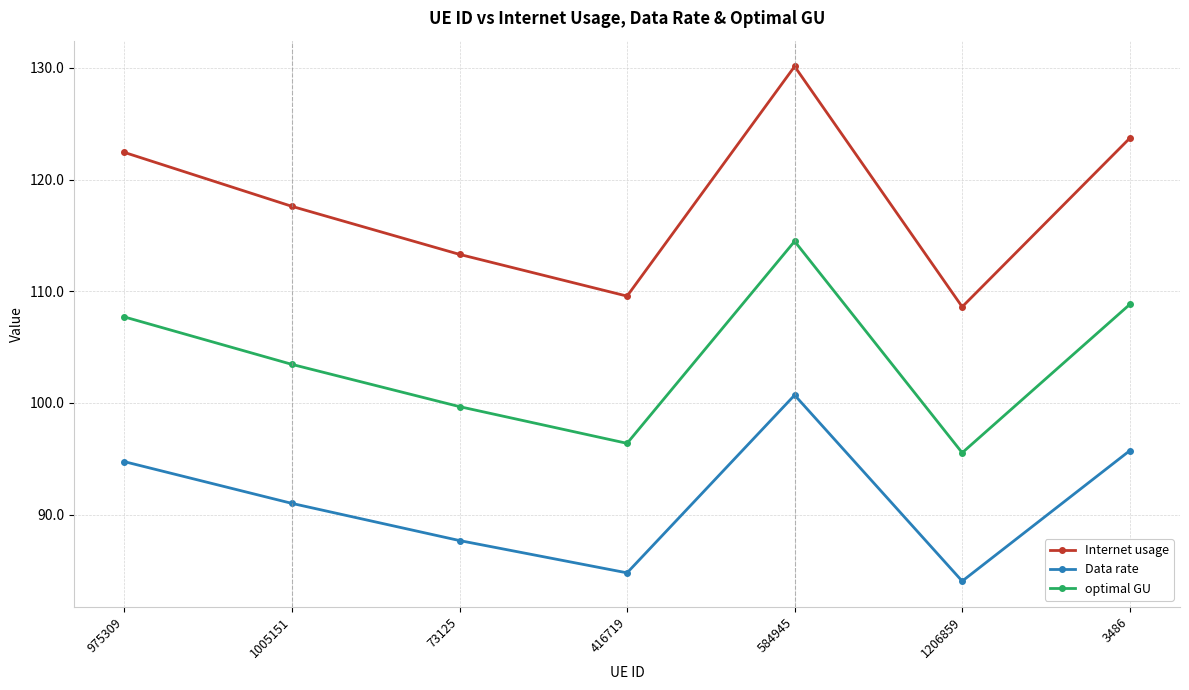

Reading left to right, transcribe all the data shown in this chart.

Internet usage: 122.4	117.6	113.3	109.6	130.1	108.6	123.7
Data rate: 94.7	91.0	87.7	84.8	100.7	84.0	95.7
optimal GU: 107.7	103.4	99.7	96.4	114.5	95.5	108.8